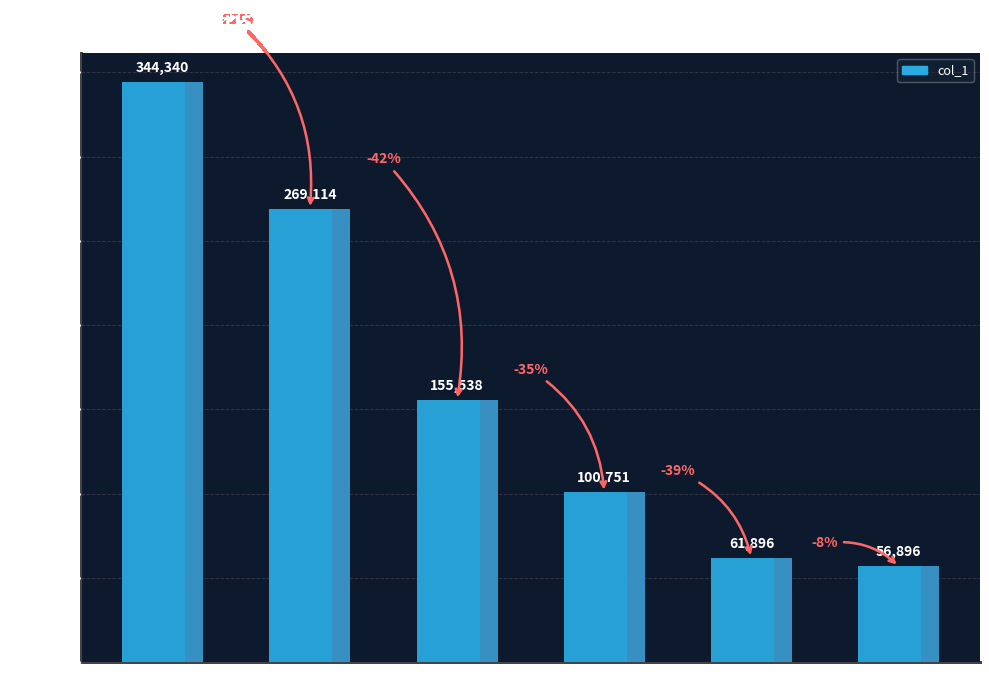

What is the maximum value shown in the chart?

344340